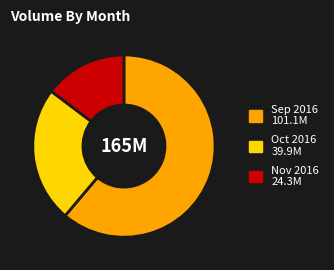

Is there any slice that represents more than half of the pie?

Yes